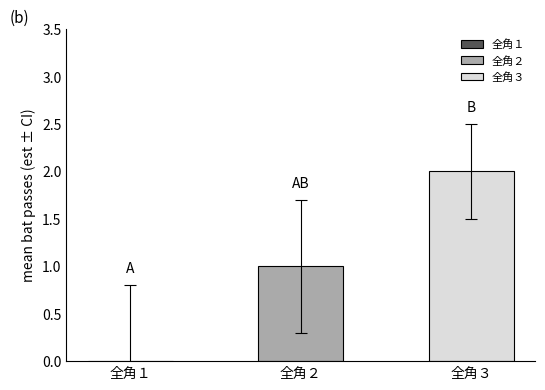

How many distinct data groups are displayed?

2